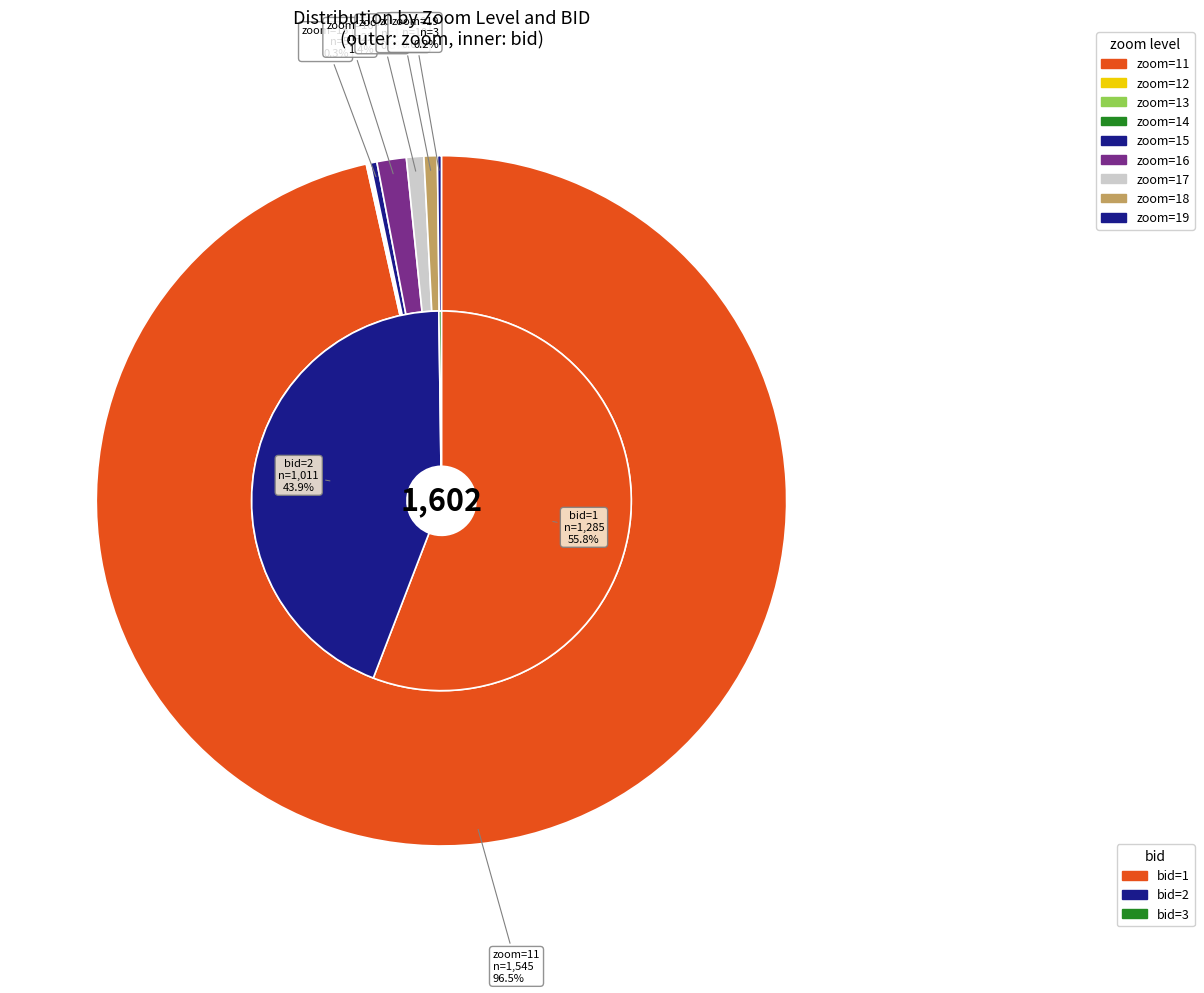

Count the number of slices in the pie.

9